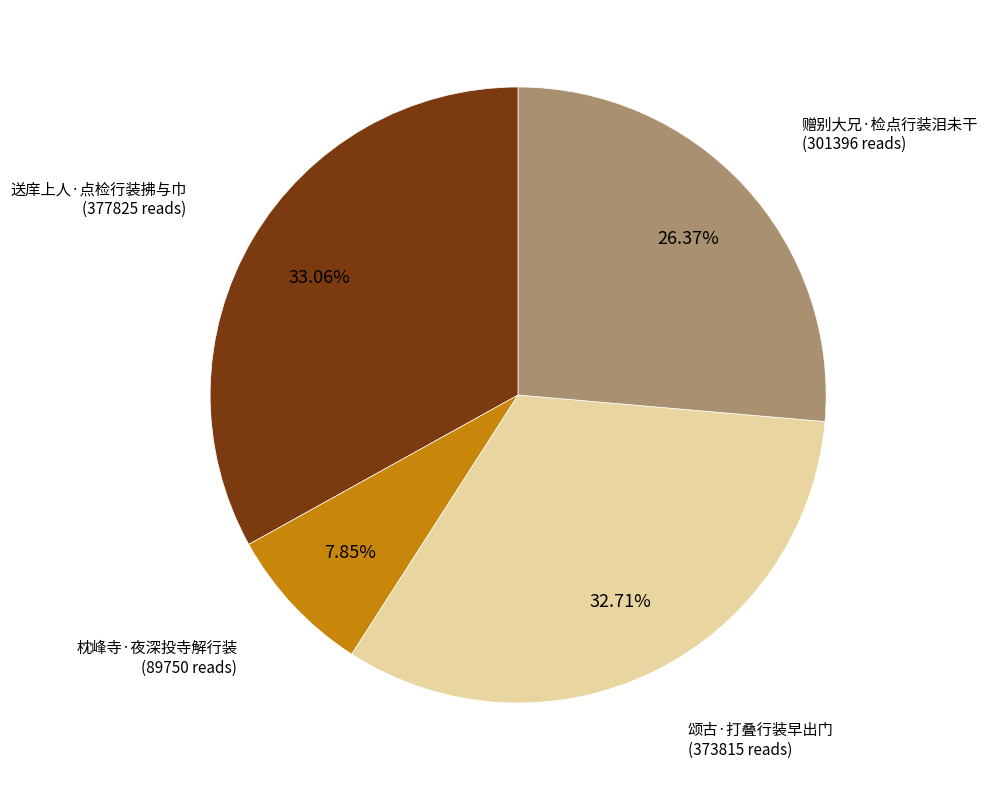

Is there any slice that represents more than half of the pie?

No